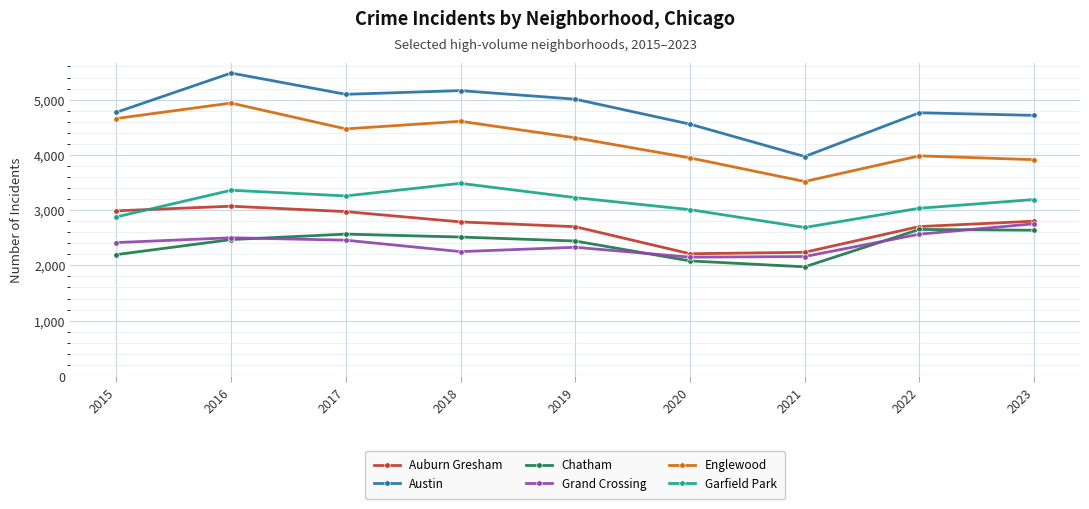

How many interior local valleys does the Garfield Park series have?

2